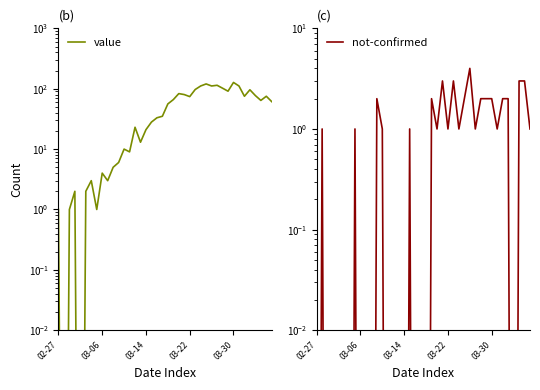

How many lines are shown in the chart?

2